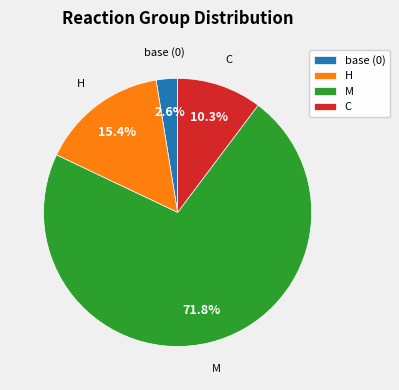

Between C and M, which is larger?

M